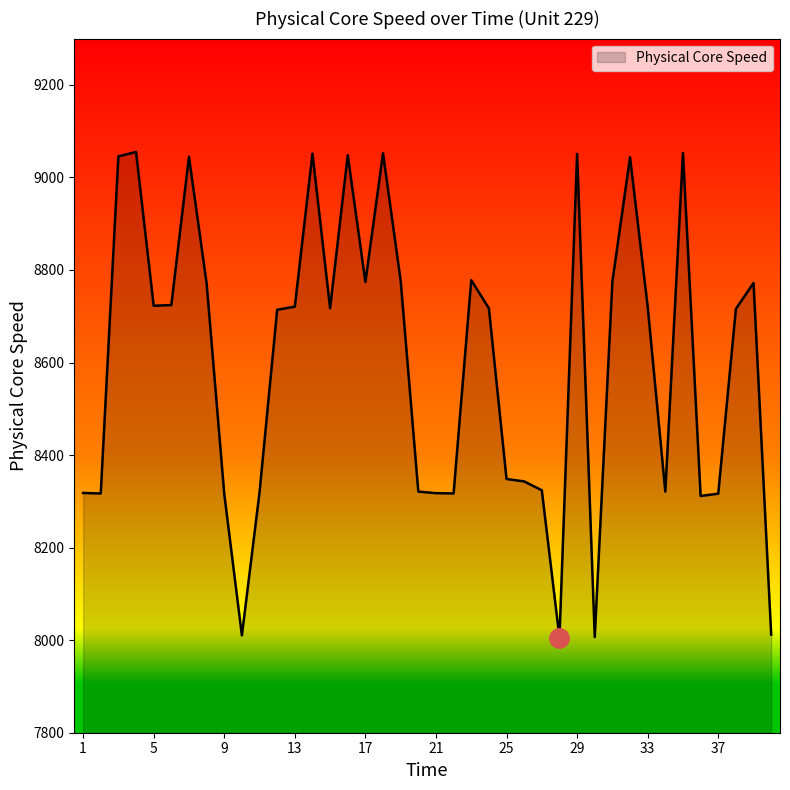

True or false: there are more than 0 points higher than both neighbors.

True